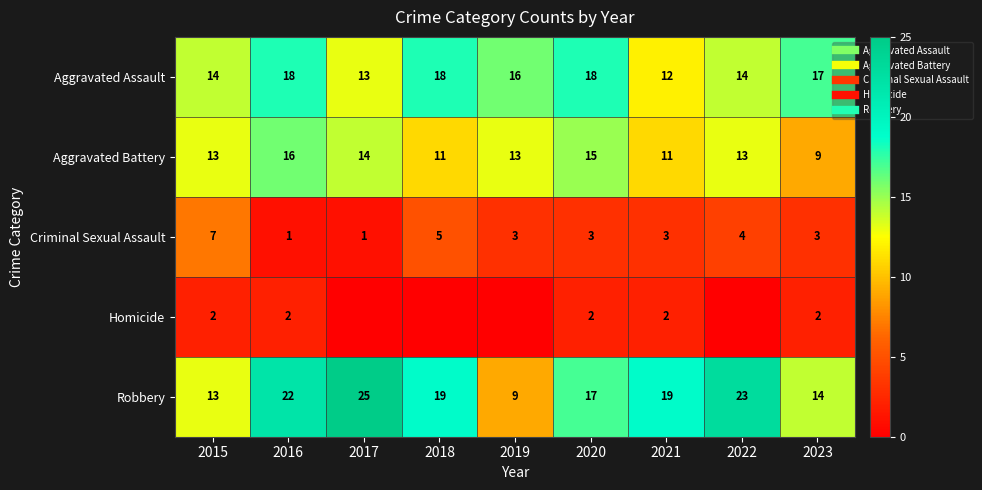

What is the sum of all Robbery values?

161